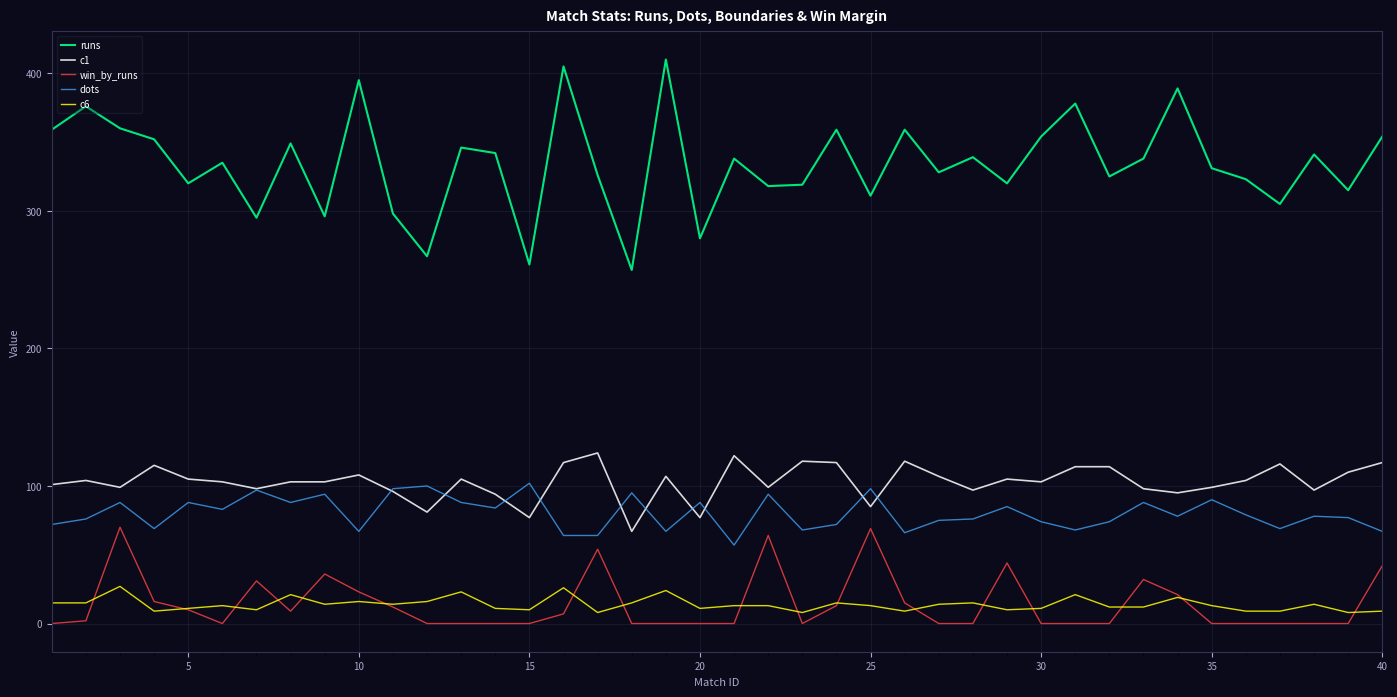

What is the difference between the maximum and minimum values in the c6 series?

19